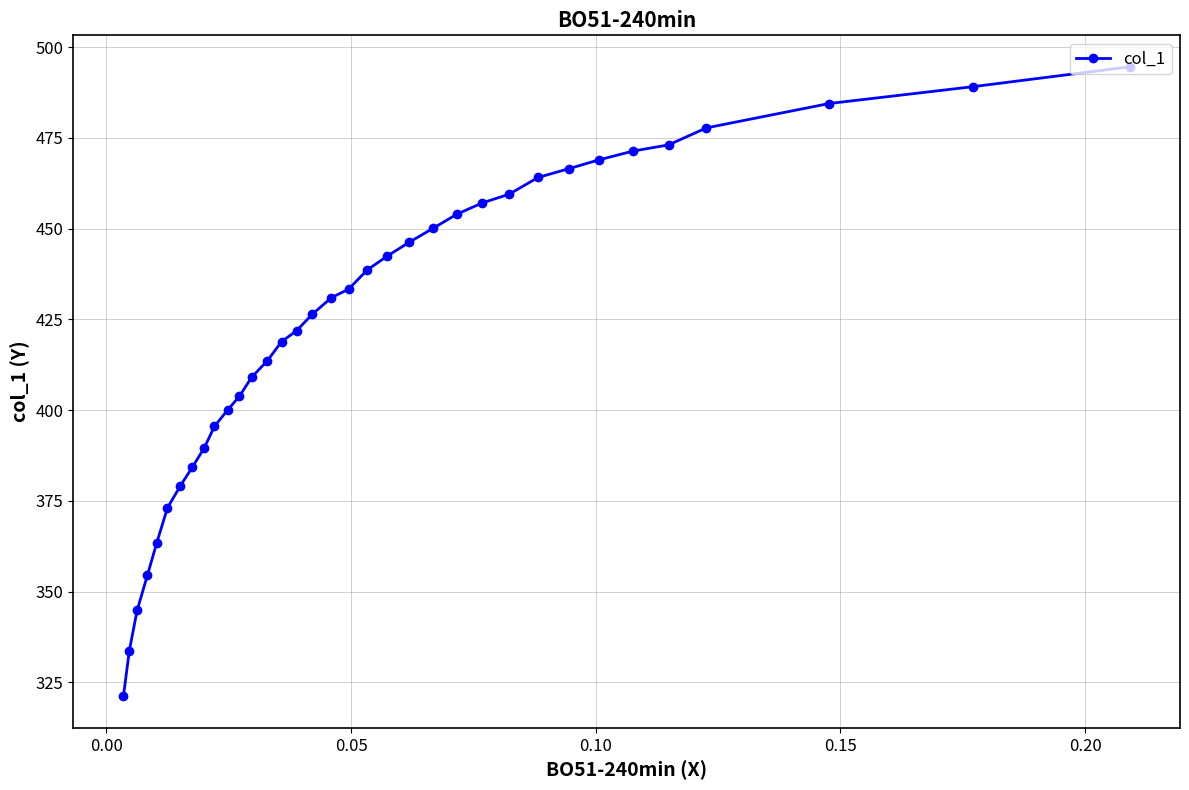

What is the maximum value shown in the chart?

494.6